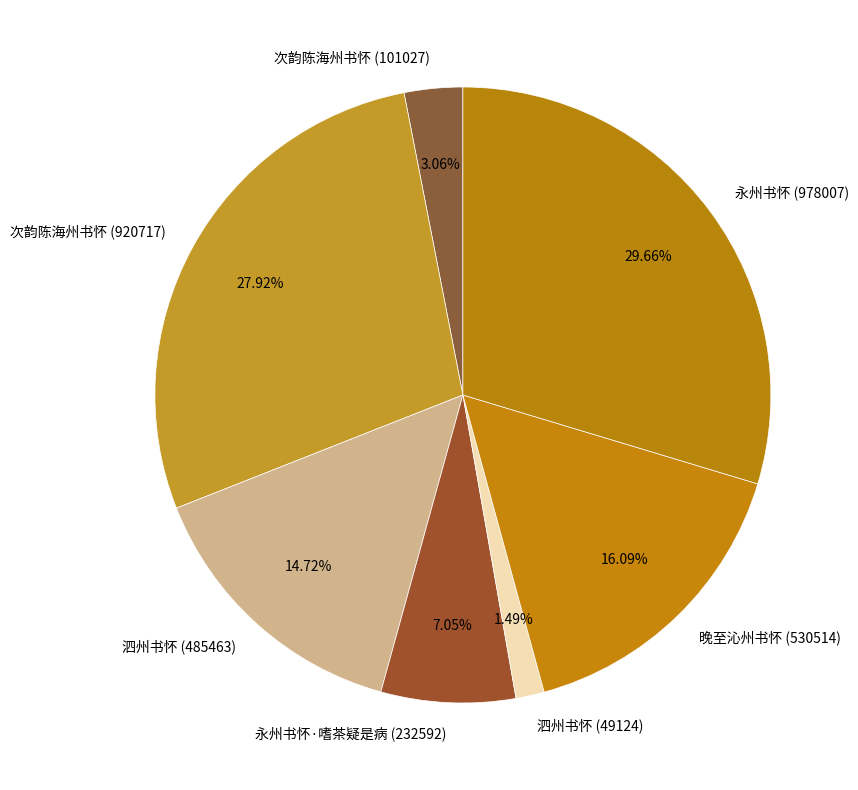

Is it true that 次韵陈海州书怀 (101027) is 3% of the pie?

True